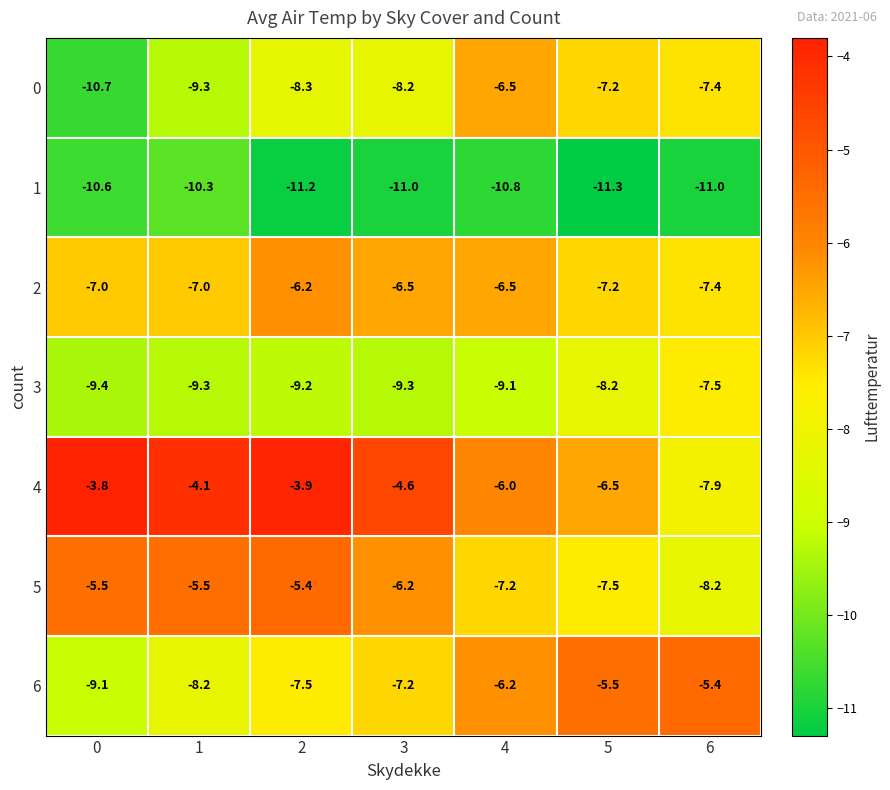

At which label is 6 closest to -7?

3